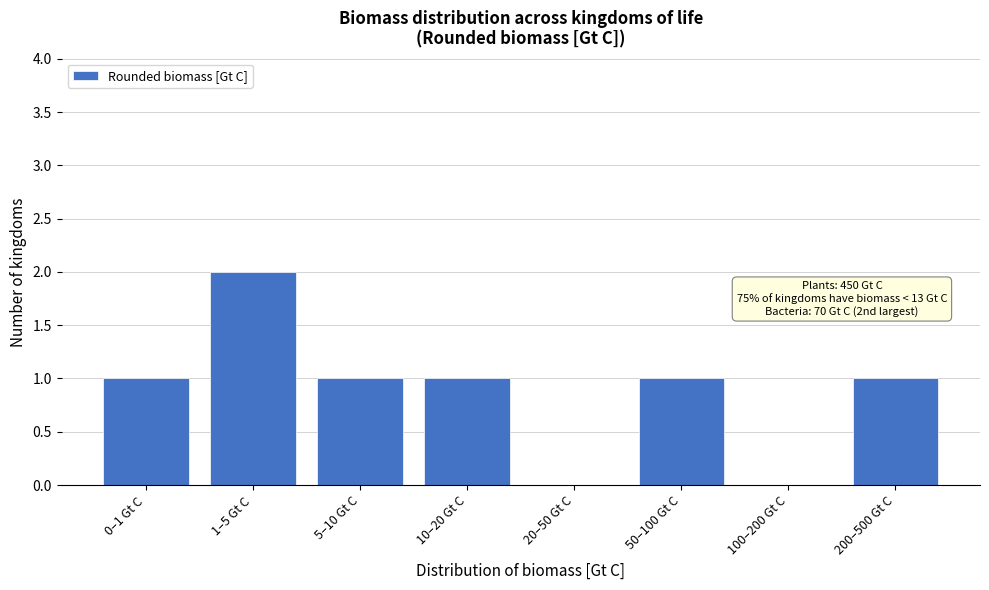

Reading right to left, what are all the values shown in this chart?

200–500 Gt C=1	100–200 Gt C=0	50–100 Gt C=1	20–50 Gt C=0	10–20 Gt C=1	5–10 Gt C=1	1–5 Gt C=2	0–1 Gt C=1